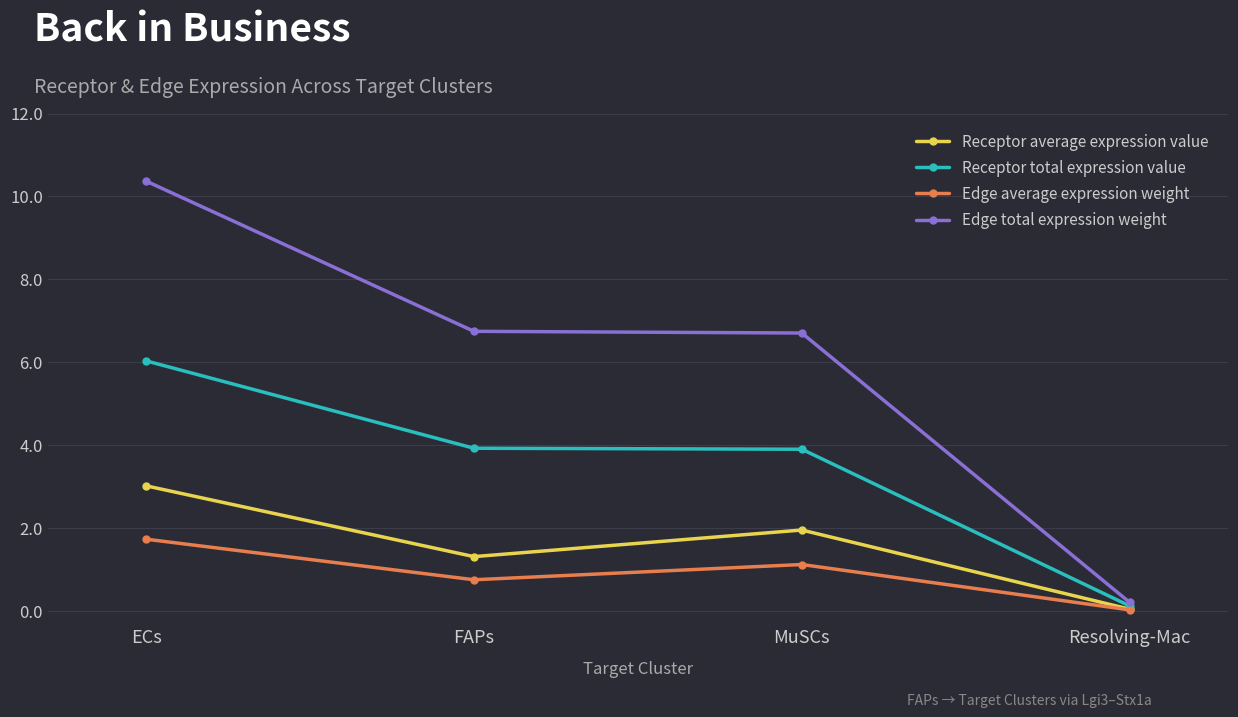

The value of Receptor average expression value at Resolving-Mac is 0.0. True or false?

True